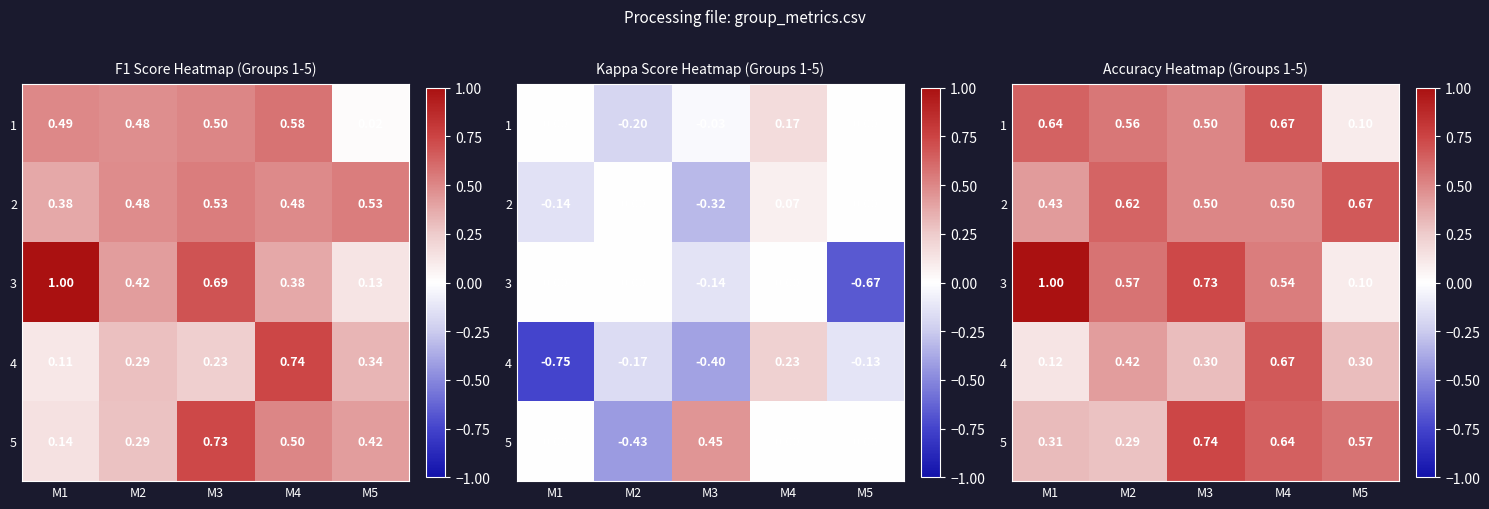

Between M2 and M3, which is larger?

M2